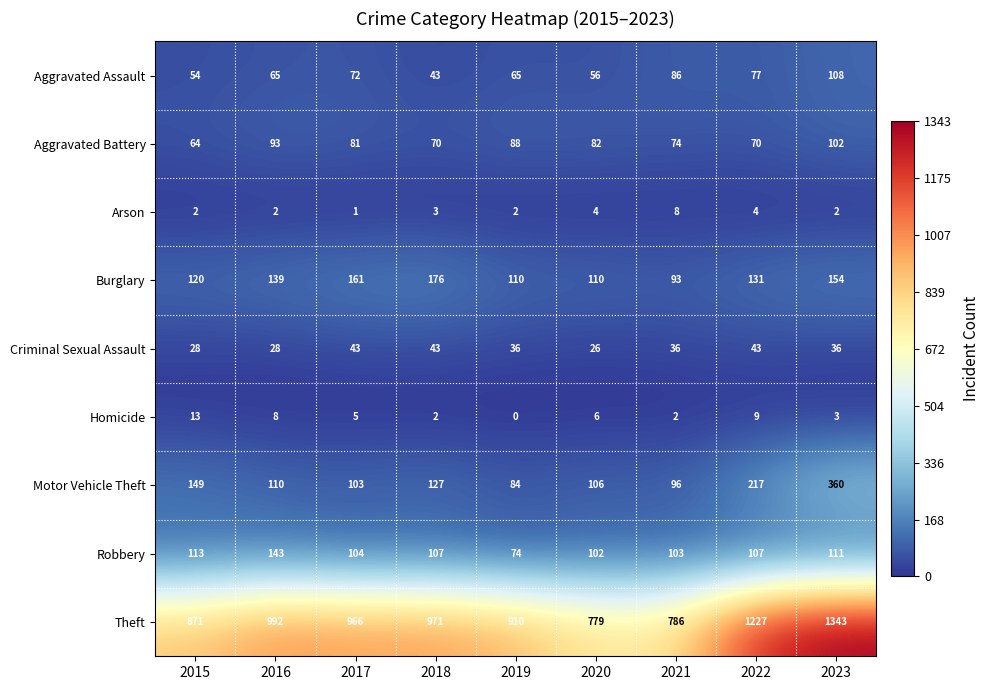

Count the number of categories in the chart.

9